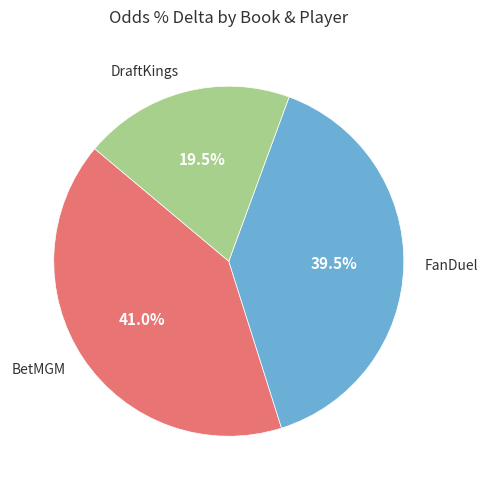

Which has a higher value, DraftKings or BetMGM?

BetMGM